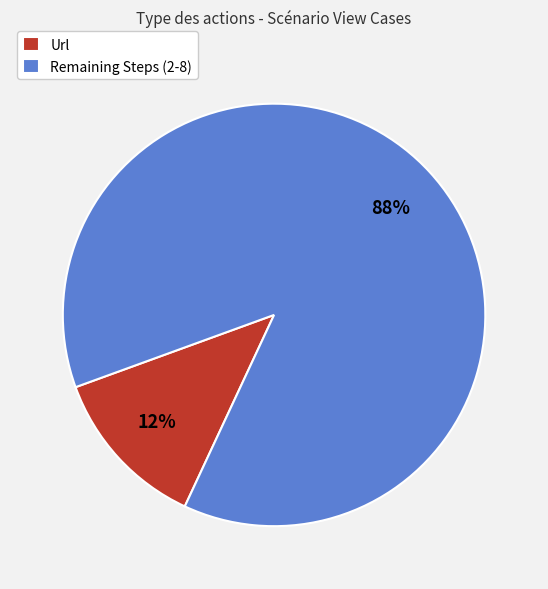

Which has a higher value, Url or Remaining Steps (2-8)?

Remaining Steps (2-8)